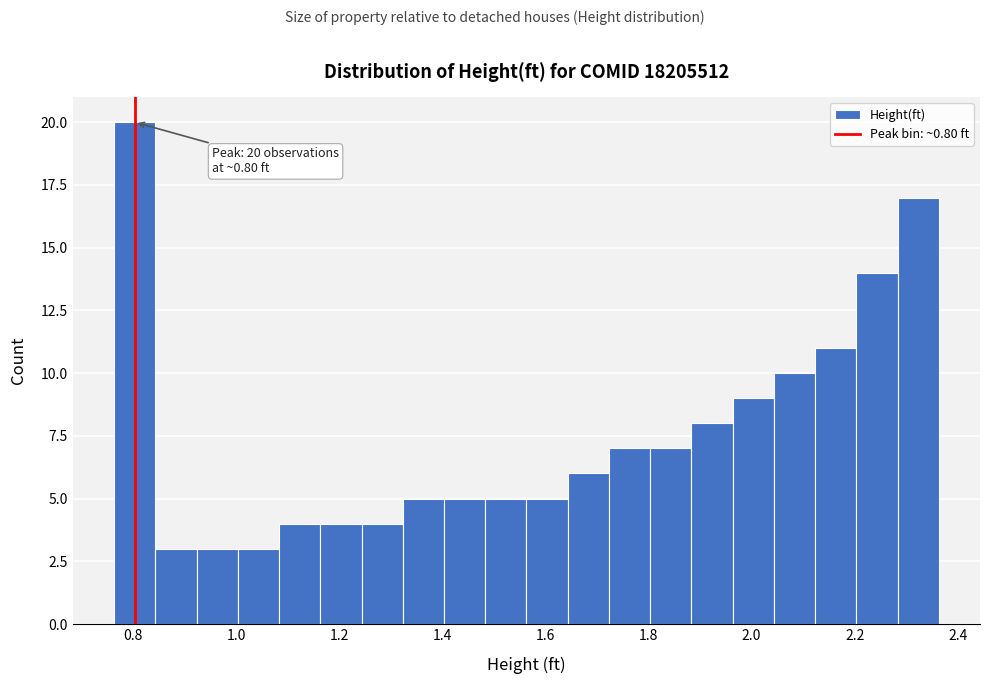

Around what value on the x-axis is the tallest bar? Give the approximate position of its centre, as read against the axis.

0.80